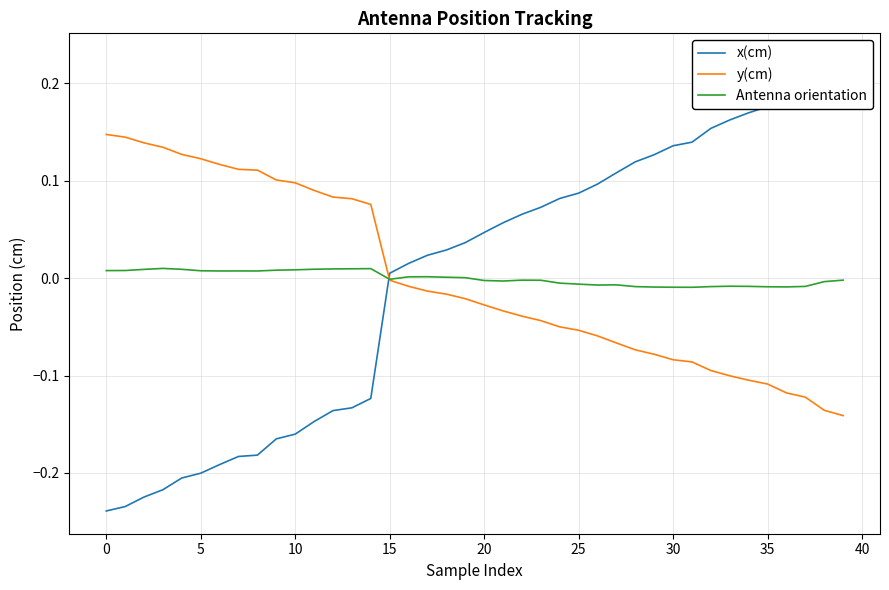

Is it true that x(cm) equals 0.1 at 32?

False